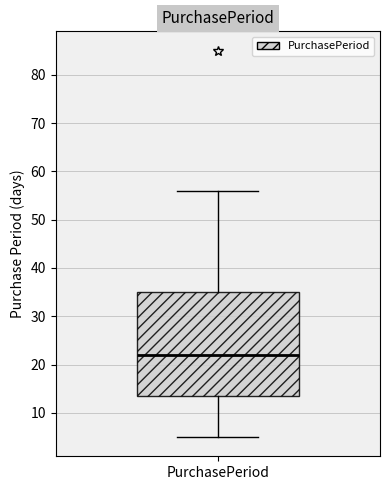

Where does the median line of the box for PurchasePeriod sit on the y-axis? The values are not printed on the chart, so give them approximately, as read against the axis.

22